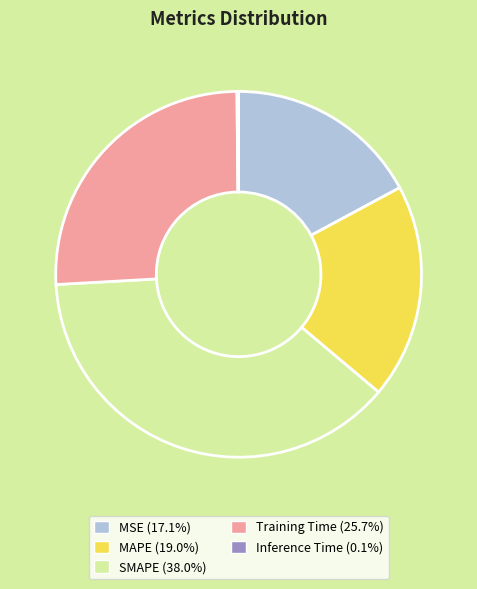

What is the largest slice in the pie chart?

SMAPE